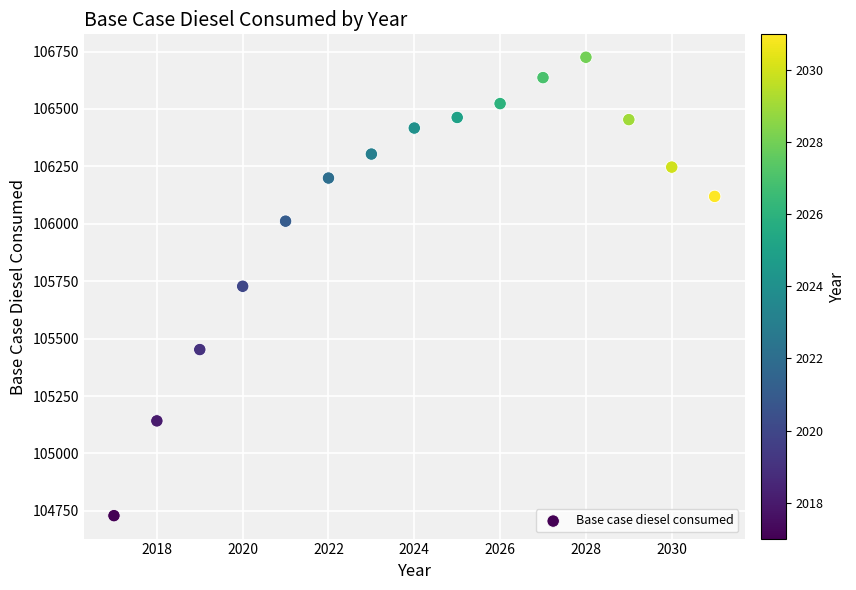

What is the range of Y values (max minus min)?

1995.8